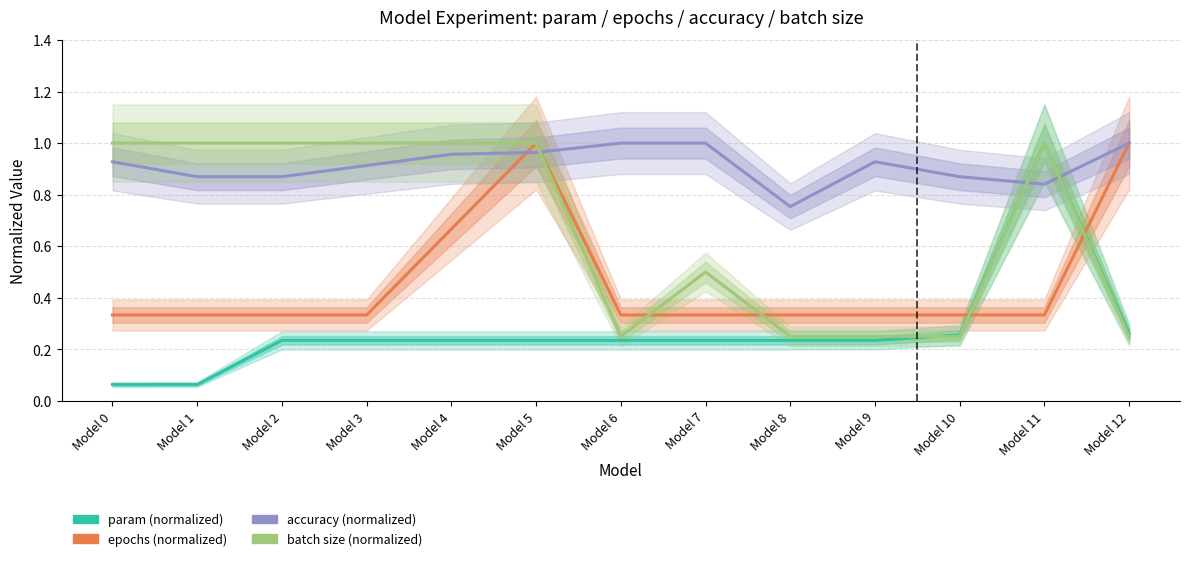

Is the value of accuracy (normalized) at Model 6 greater than the value of param (normalized) at Model 6?

Yes